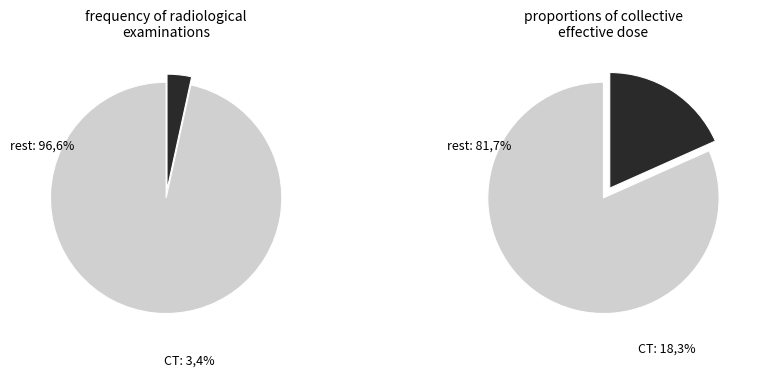

The 4 slice represents 1% of the pie. True or false?

False